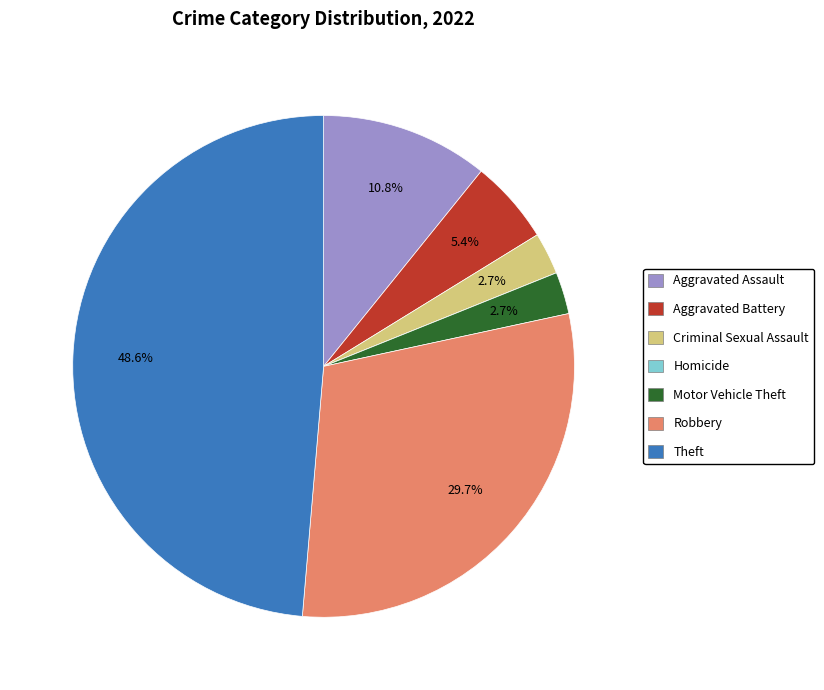

To the nearest percent, what is the difference between the largest and smallest slice percentages?

49%